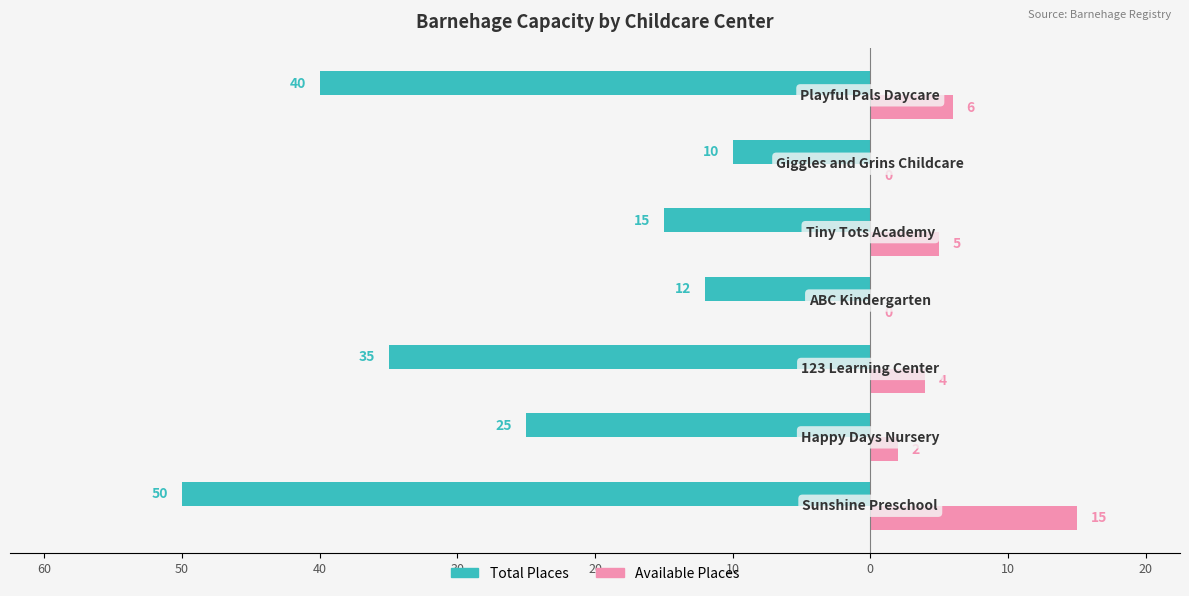

What are all the series names shown in the legend?

Total Places, Available Places